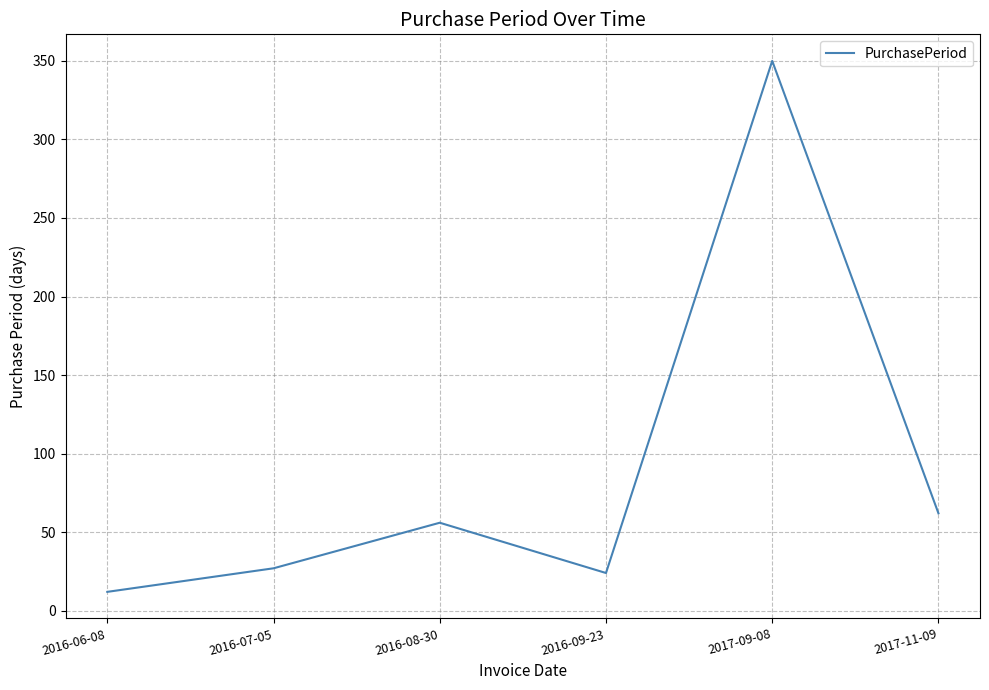

How many lines are shown in the chart?

1